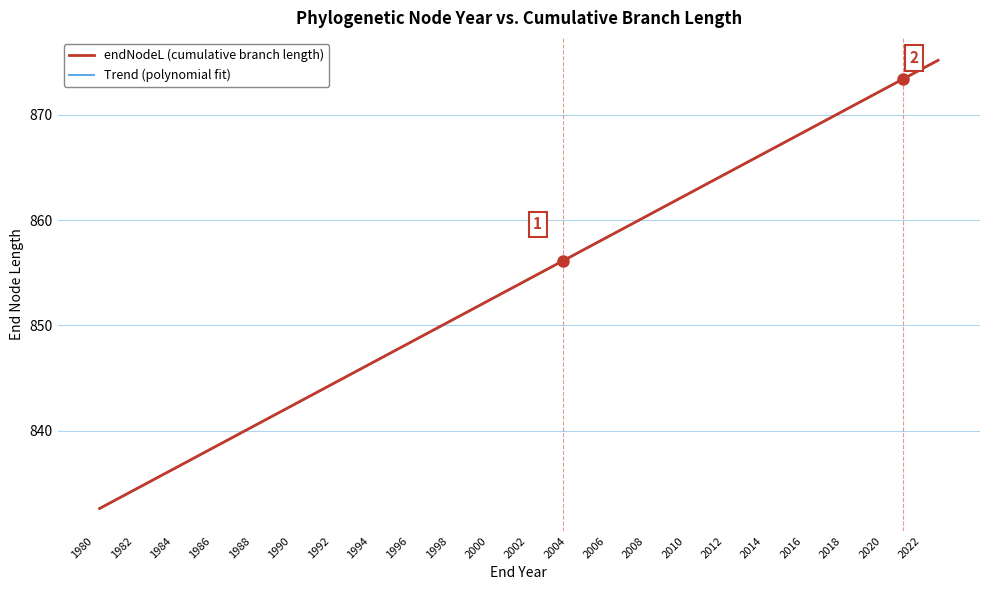

The chart shows a value of 208.3 at 64. True or false?

False